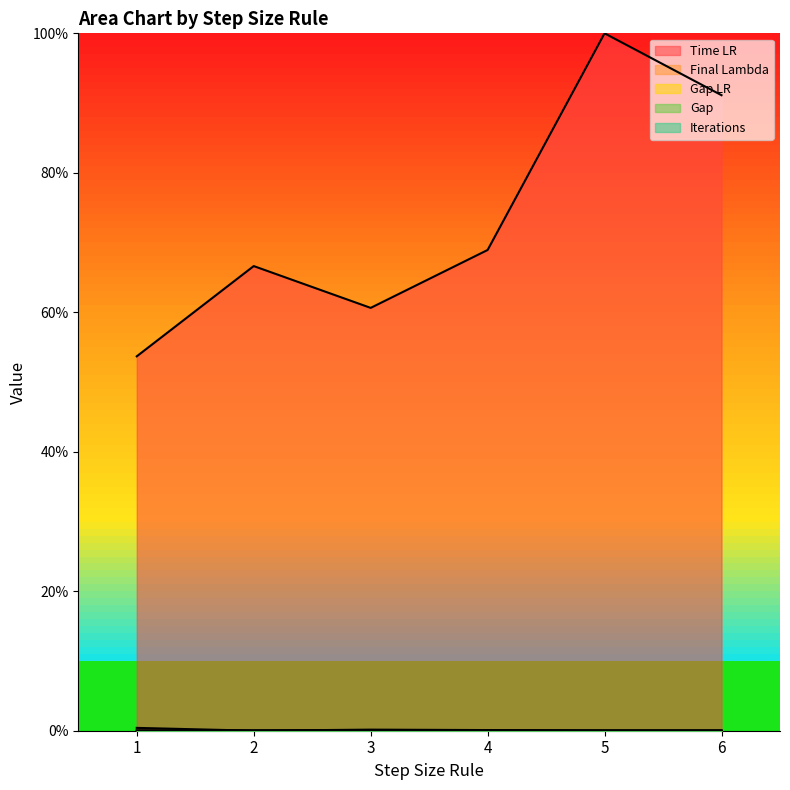

Which has a higher value, 4 or 2?

4